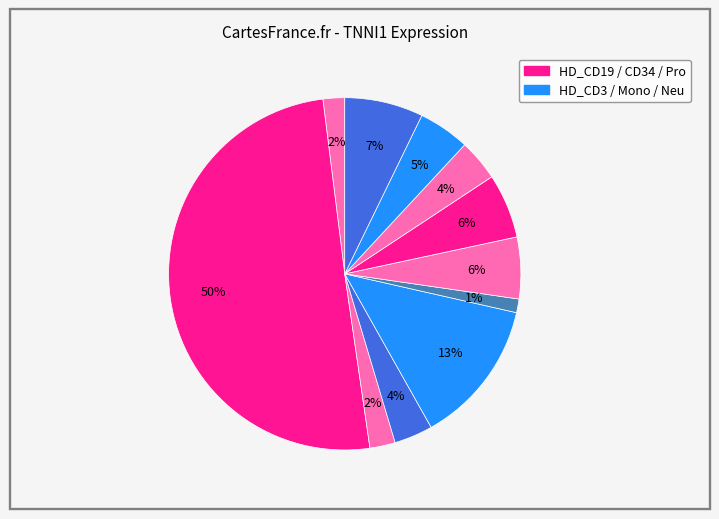

How many segments does this pie chart have?

11